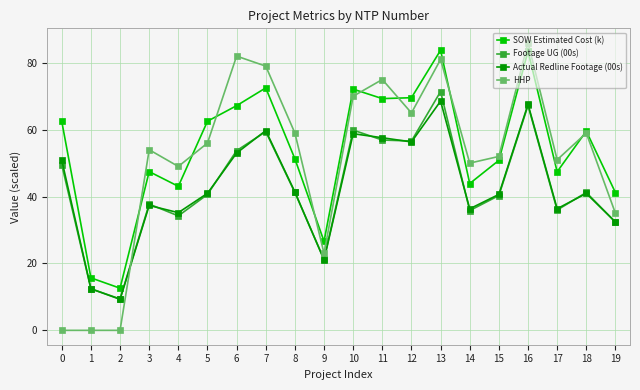

True or false: SOW Estimated Cost (k) has a value of 47.5 at 3.

True